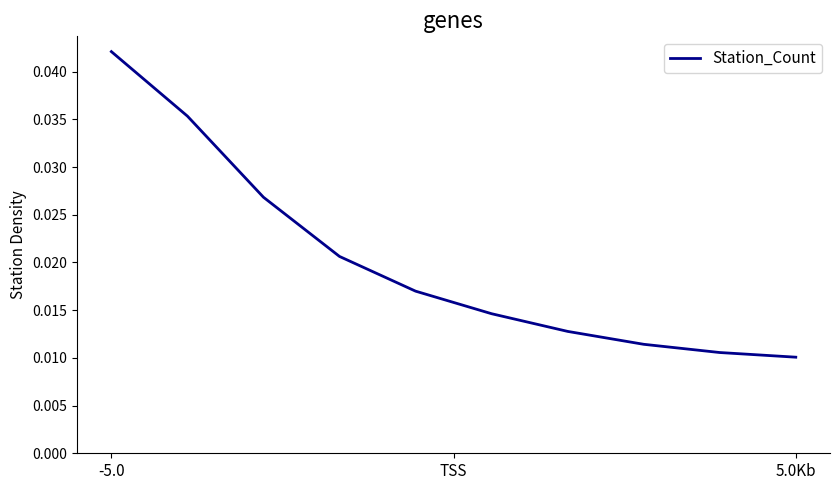

Which label corresponds to the largest value in the chart?

-5.0